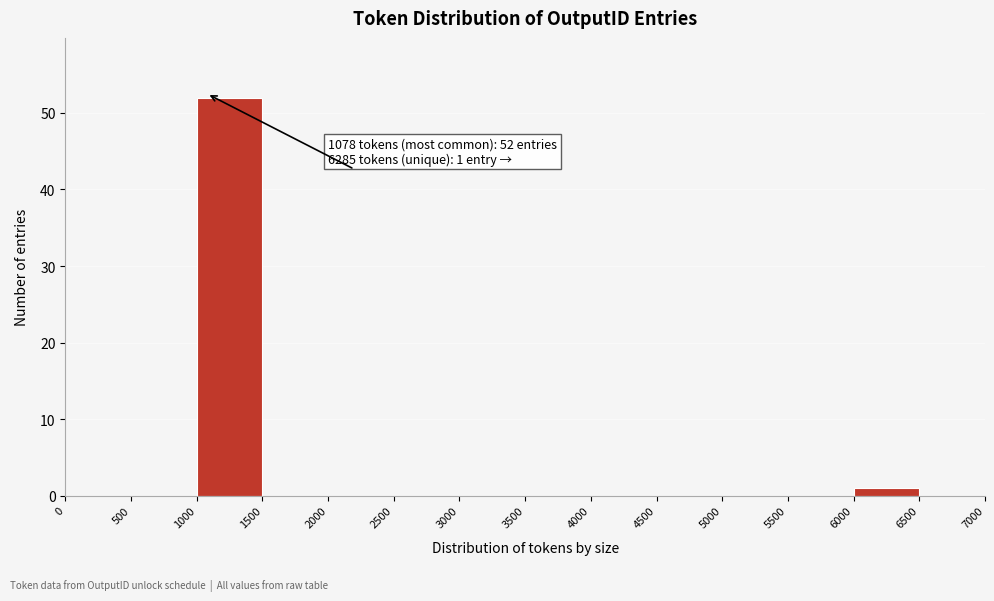

Over which range of the x-axis is the bar tallest?

1000 to 1500